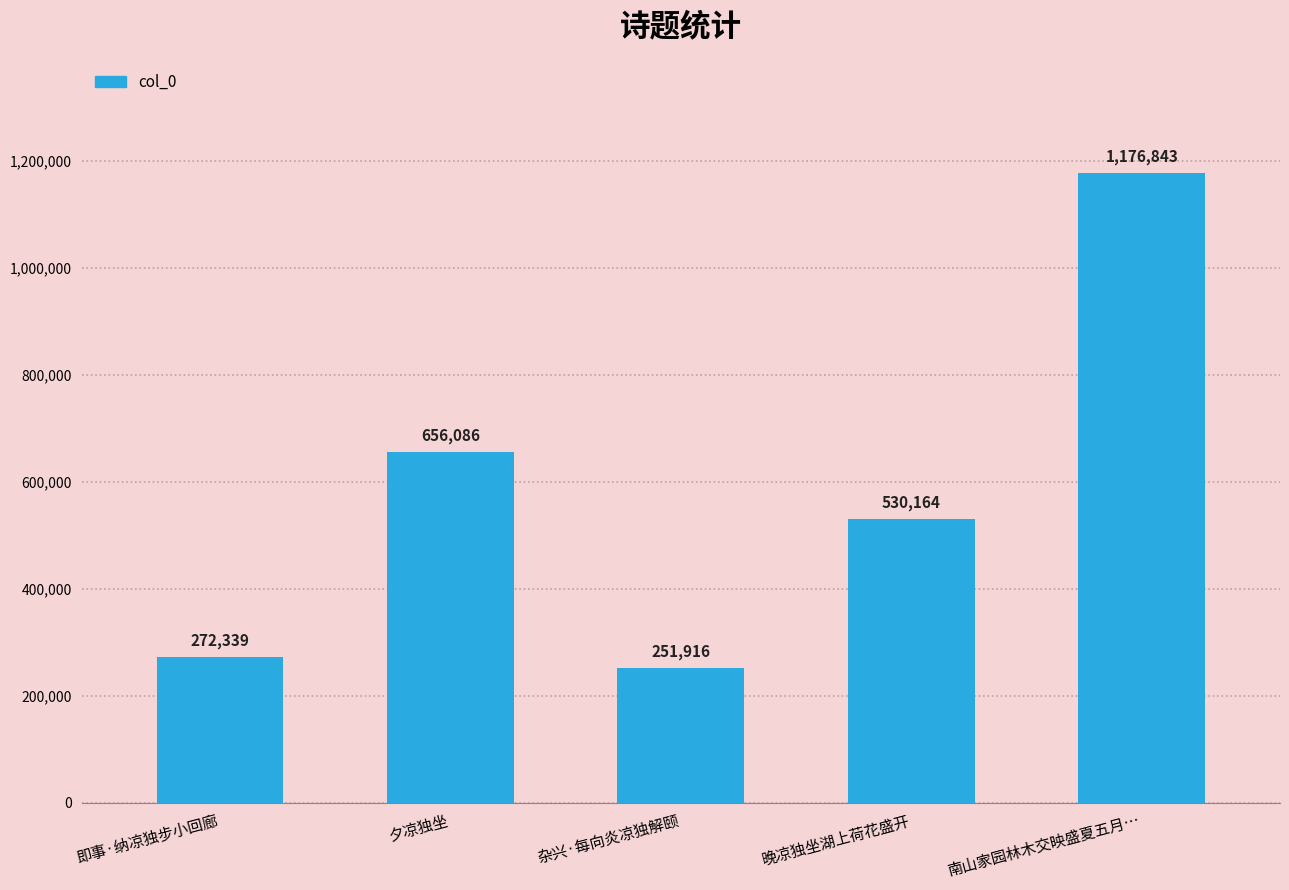

How many bars are there in total?

5